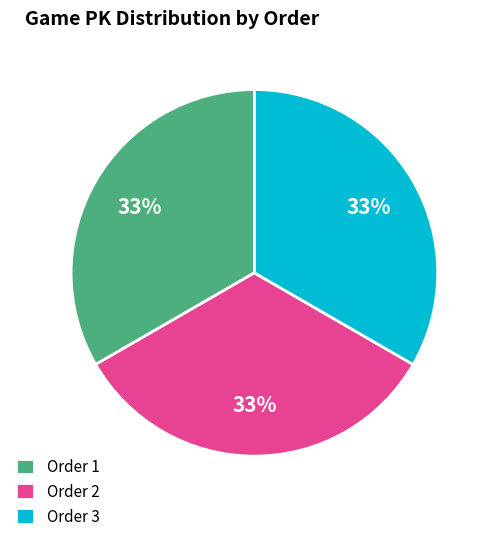

How many segments does this pie chart have?

3